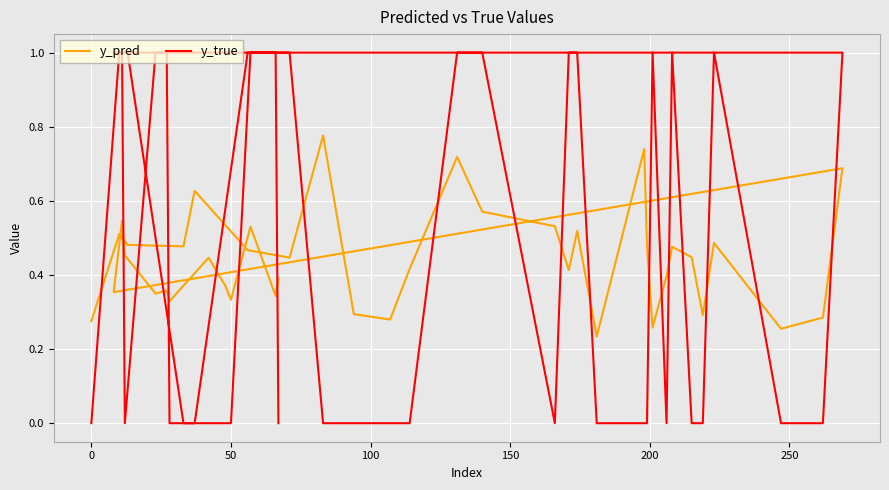

Which series has the largest total across all categories?

y_true